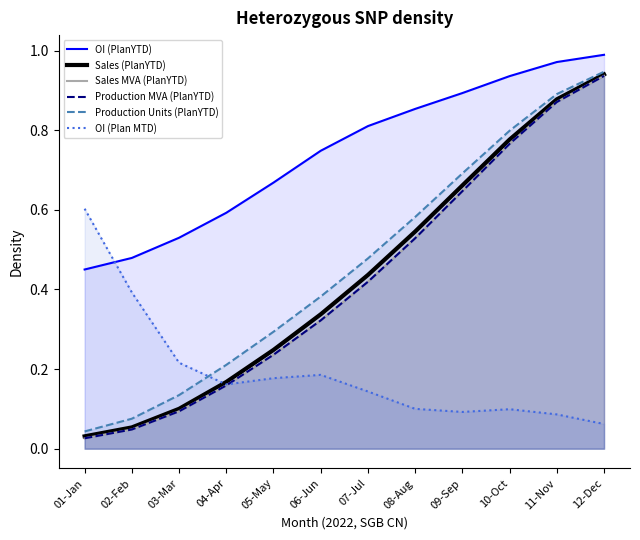

How many lines are shown in the chart?

6